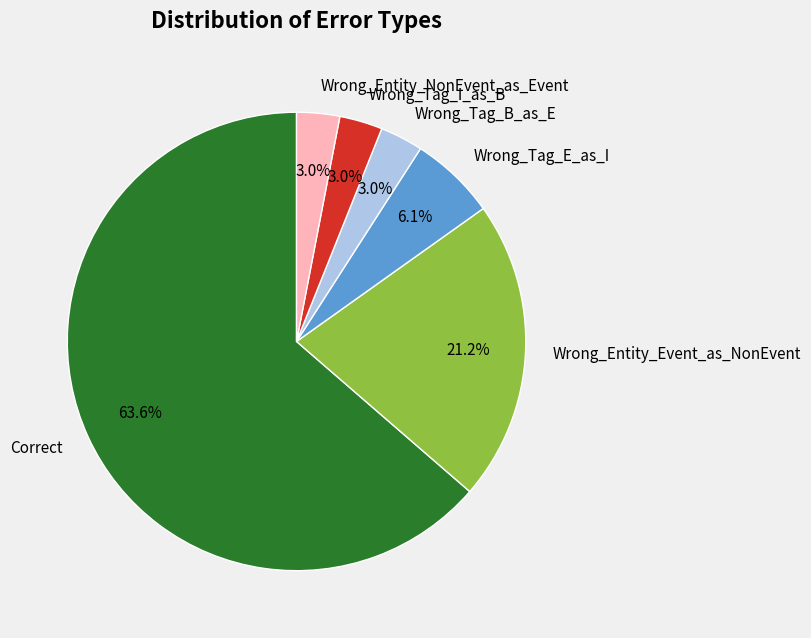

Does Wrong_Entity_NonEvent_as_Event represent more than half of the total?

No